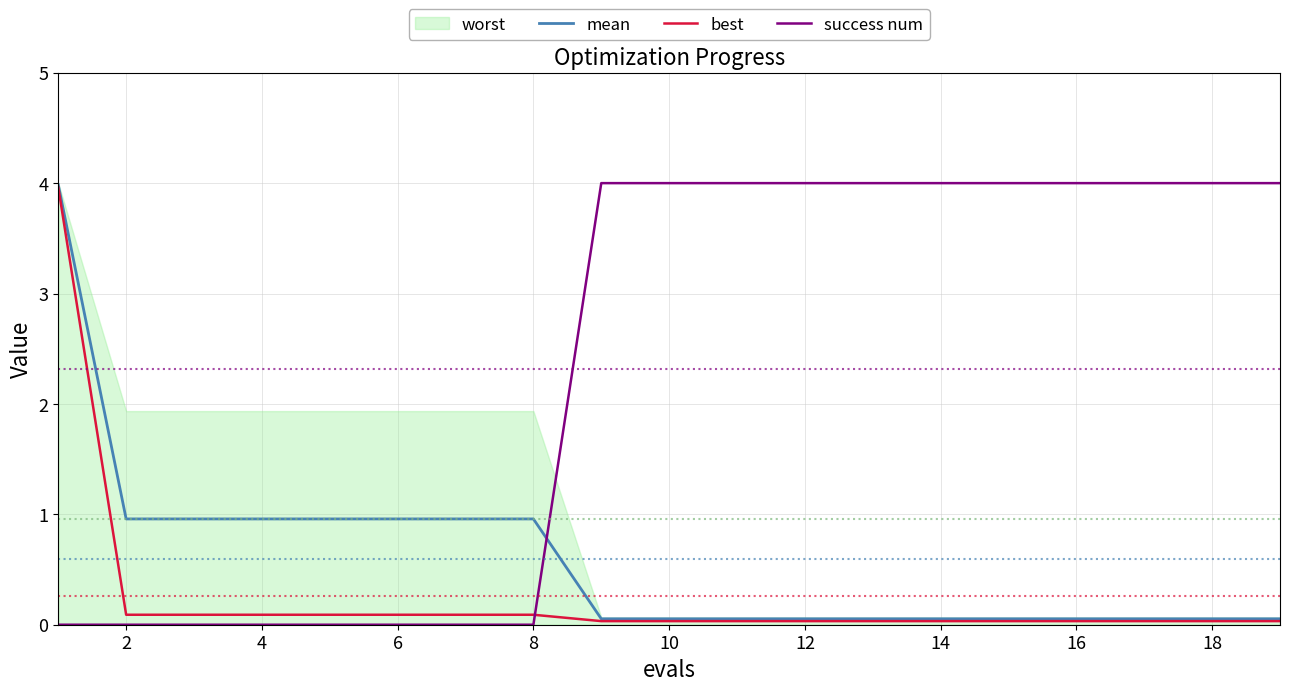

What is the highest value of the mean series?

4.0